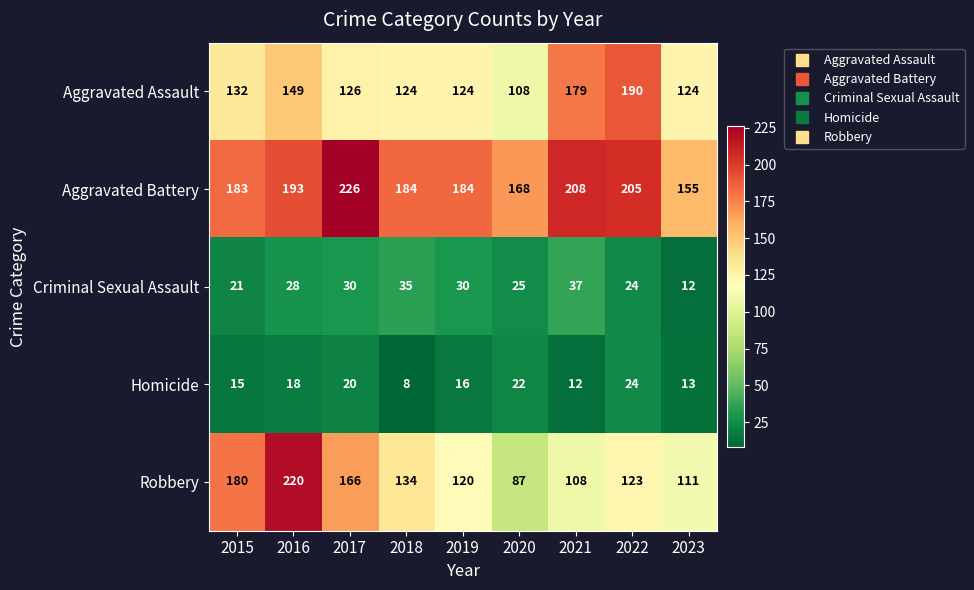

Read the Homicide value at 2018, to the nearest 5.

10